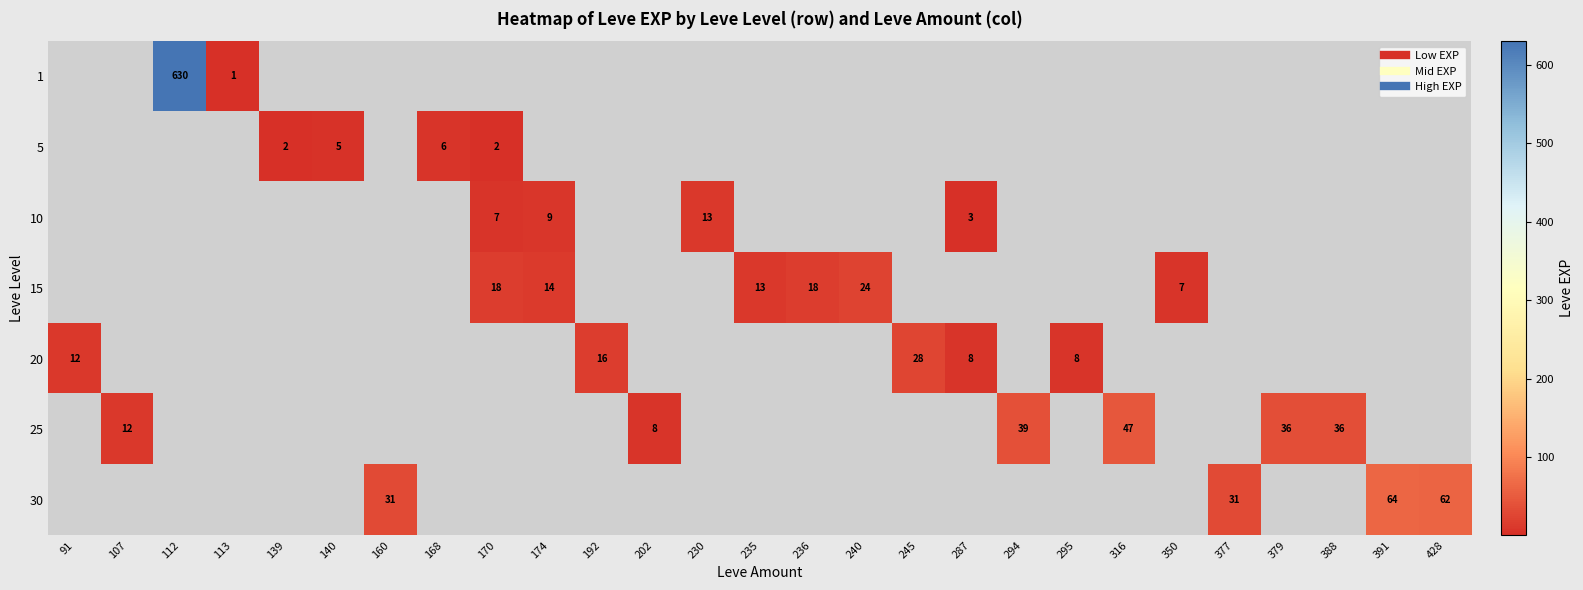

The 15 series shows 13 at 235. True or false?

True